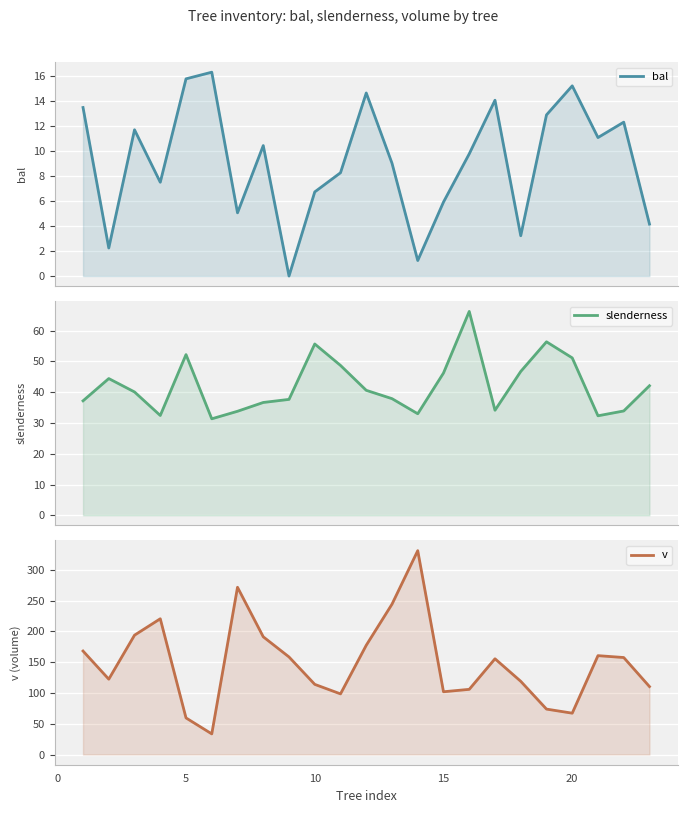

The value of v at 13 is 106.3. True or false?

False